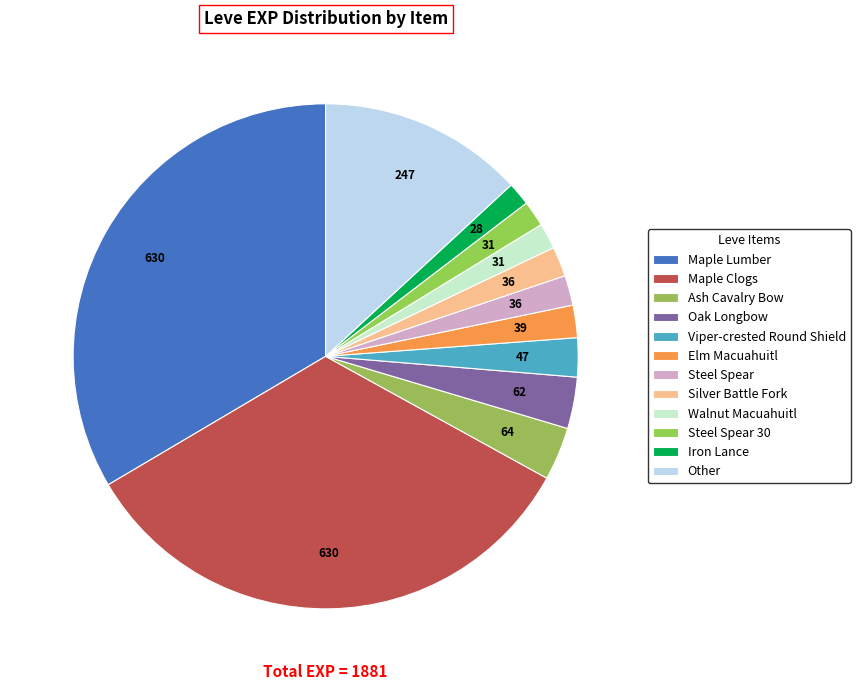

What is the ratio of the value at Ash Cavalry Bow to the value at Steel Spear 30?

2.1